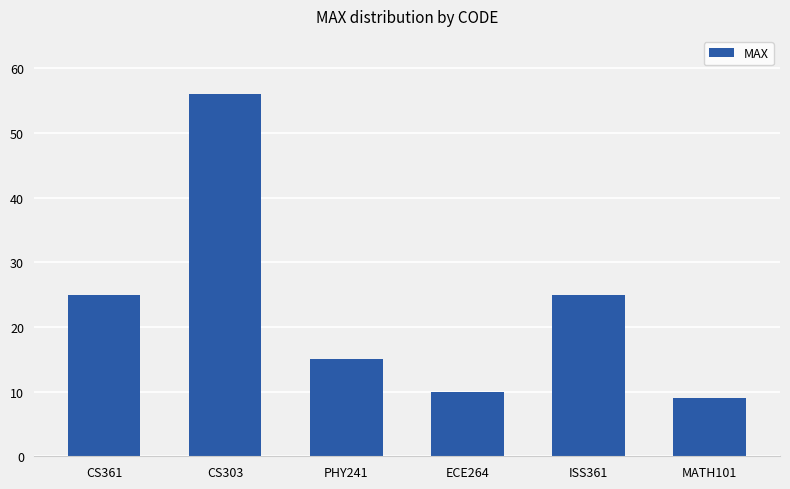

How many bars are there in total?

6